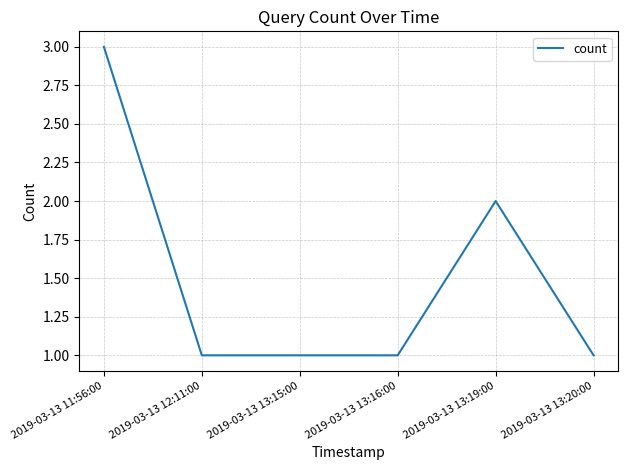

What is the maximum value shown in the chart?

3